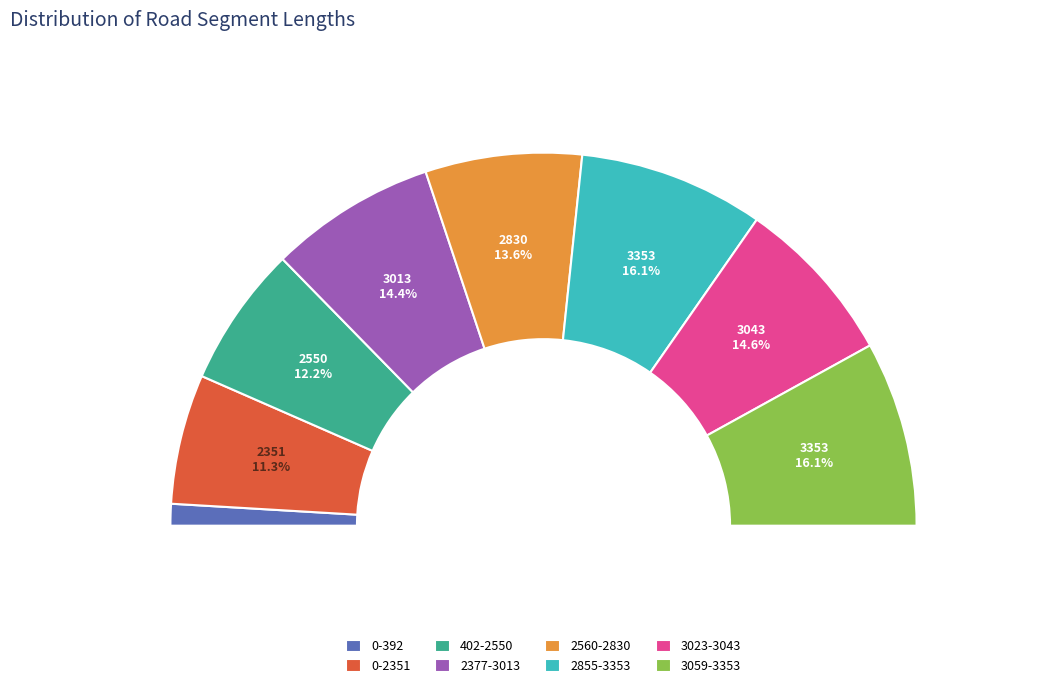

Does 3059-3353 represent more than half of the total?

No